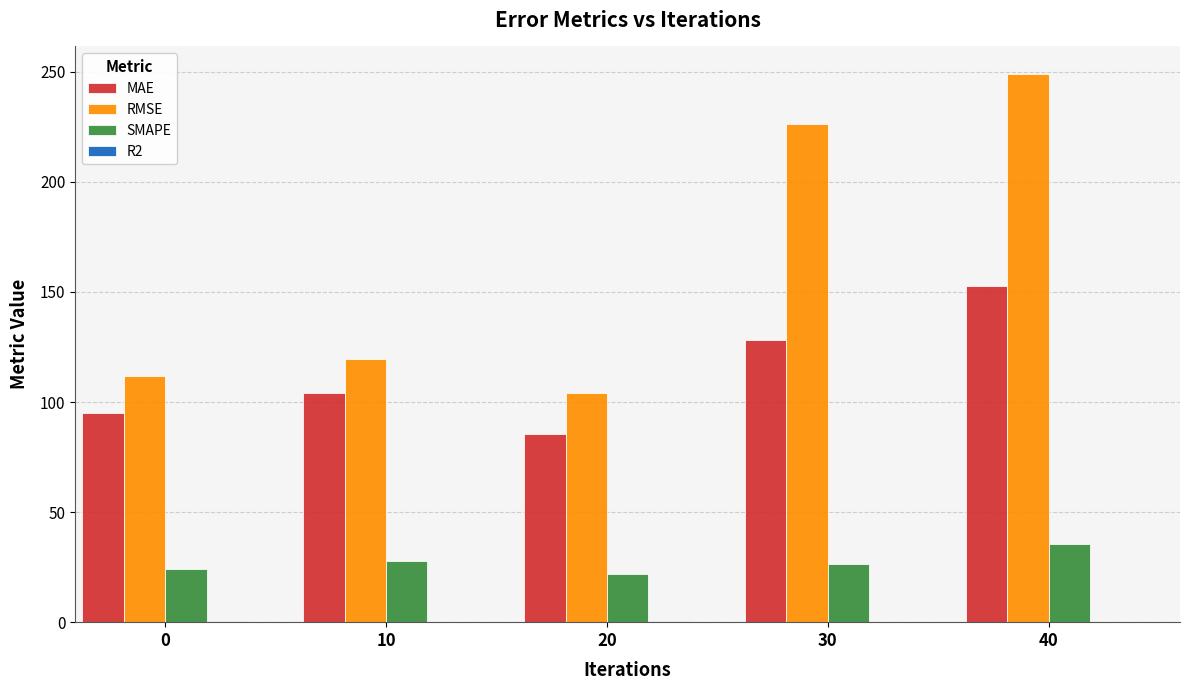

The value of RMSE at 20 is 152.8. True or false?

False